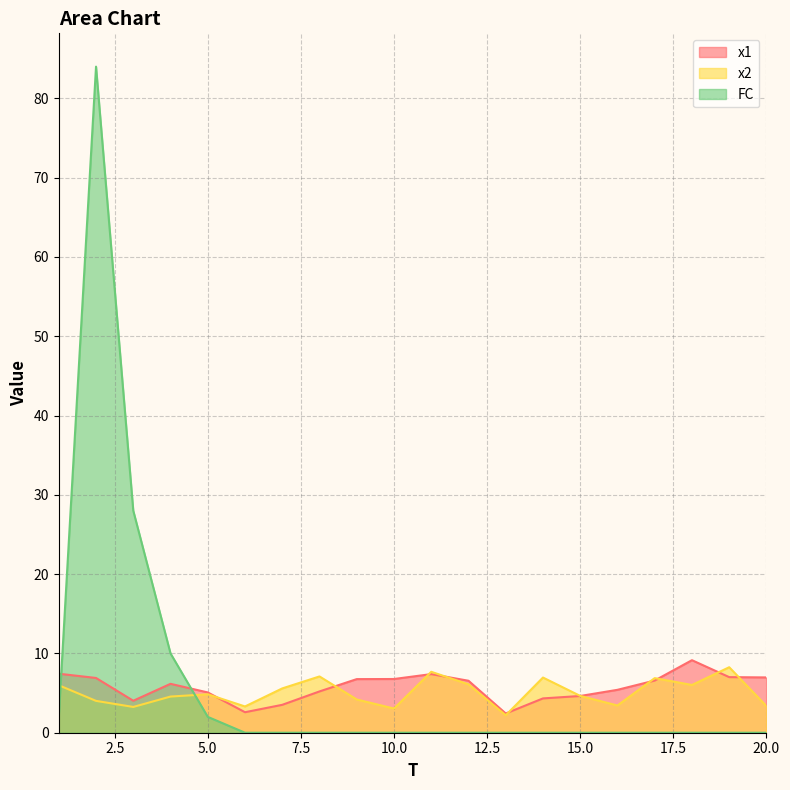

What are all the series names shown in the legend?

x1, x2, FC